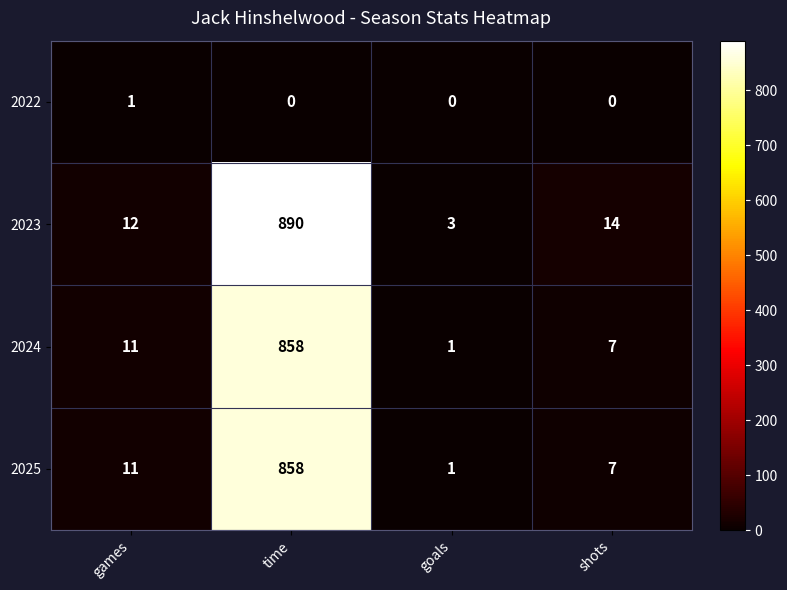

At which category is the sum across all series the highest?

time